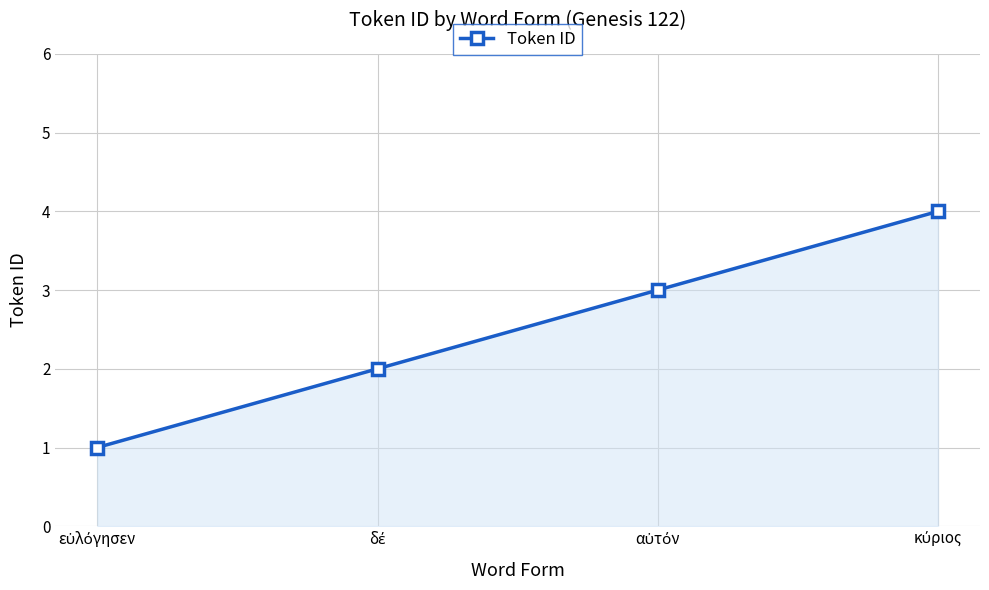

True or false: there are more than 2 points higher than both neighbors.

False